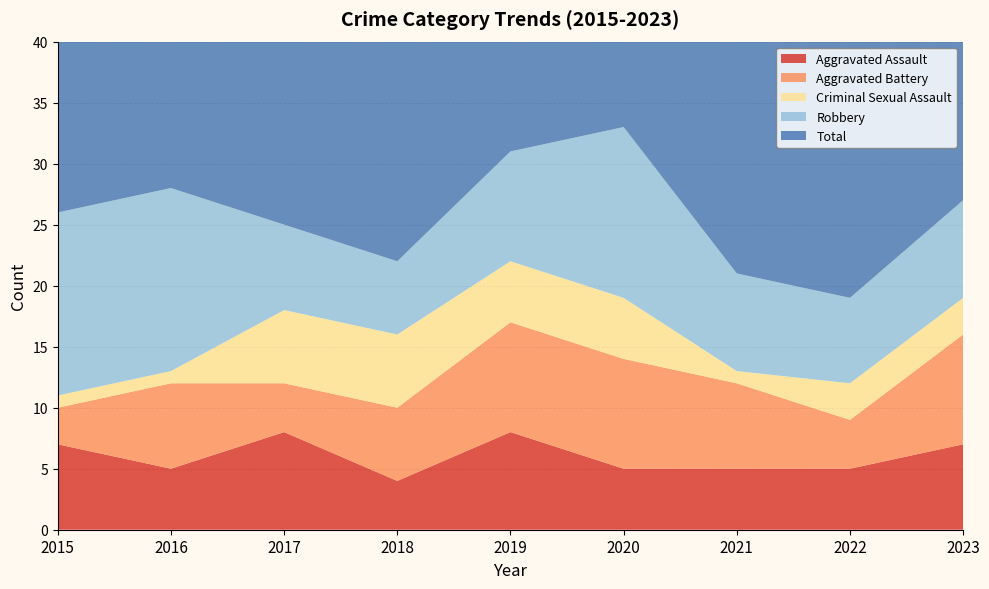

Reading left to right, transcribe all the data shown in this chart.

Aggravated Assault: 2015=7	2016=5	2017=8	2018=4	2019=8	2020=5	2021=5	2022=5	2023=7
Aggravated Battery: 2015=3	2016=7	2017=4	2018=6	2019=9	2020=9	2021=7	2022=4	2023=9
Criminal Sexual Assault: 2015=1	2016=1	2017=6	2018=6	2019=5	2020=5	2021=1	2022=3	2023=3
Robbery: 2015=15	2016=15	2017=7	2018=6	2019=9	2020=14	2021=8	2022=7	2023=8
Total: 2015=26	2016=28	2017=26	2018=22	2019=31	2020=33	2021=22	2022=21	2023=28